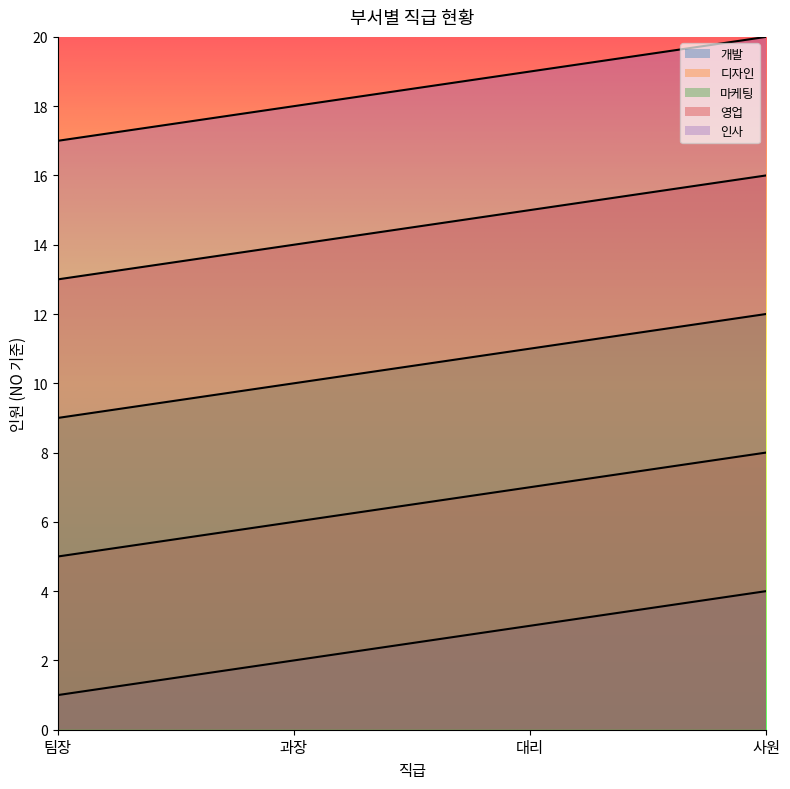

How many 마케팅 values are between 10 and 12?

3